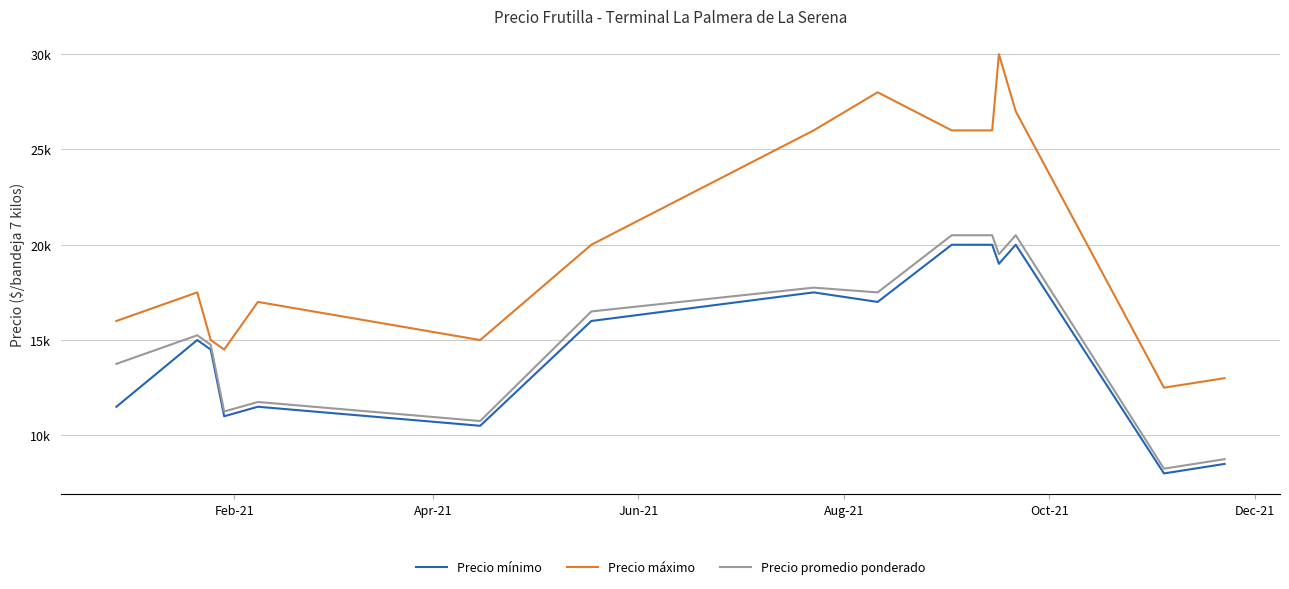

Which series has the largest range (max minus min)?

Precio máximo